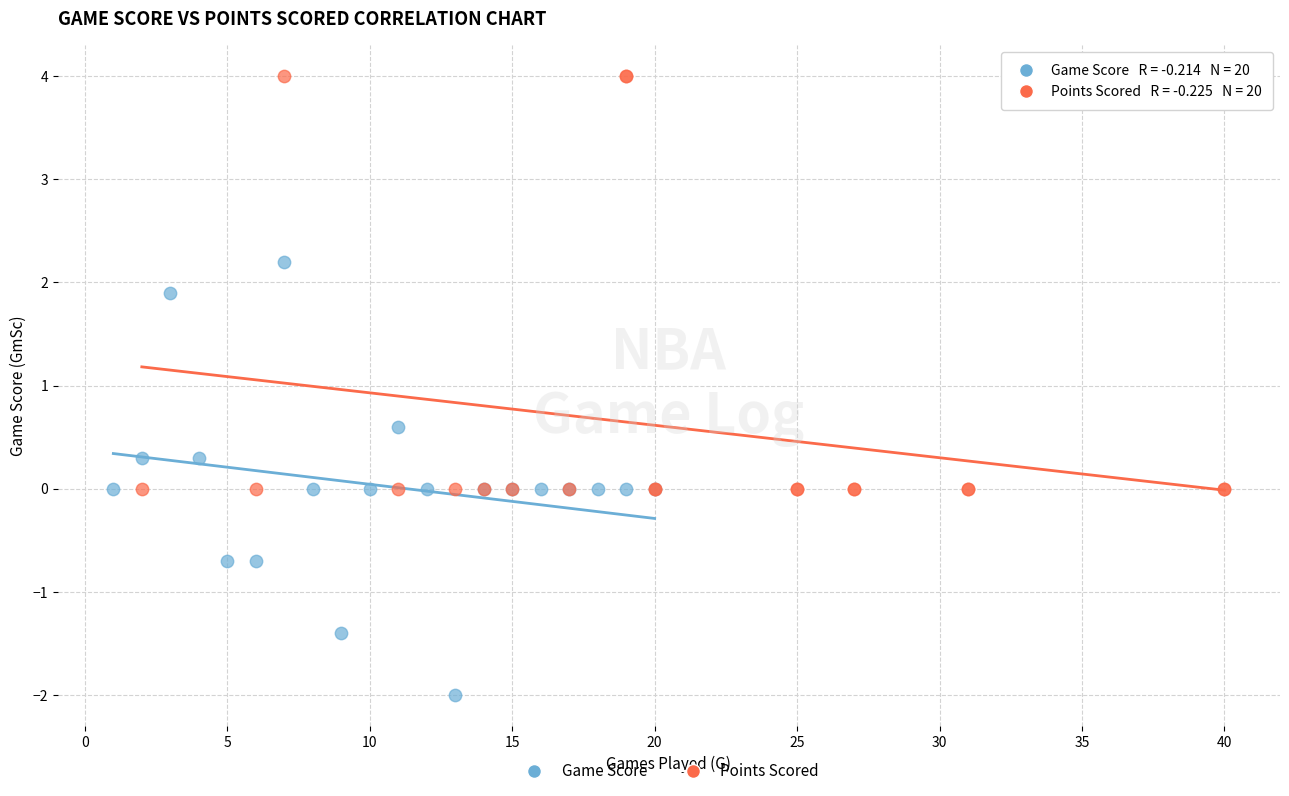

Which series contains the lowest Y value?

Game Score